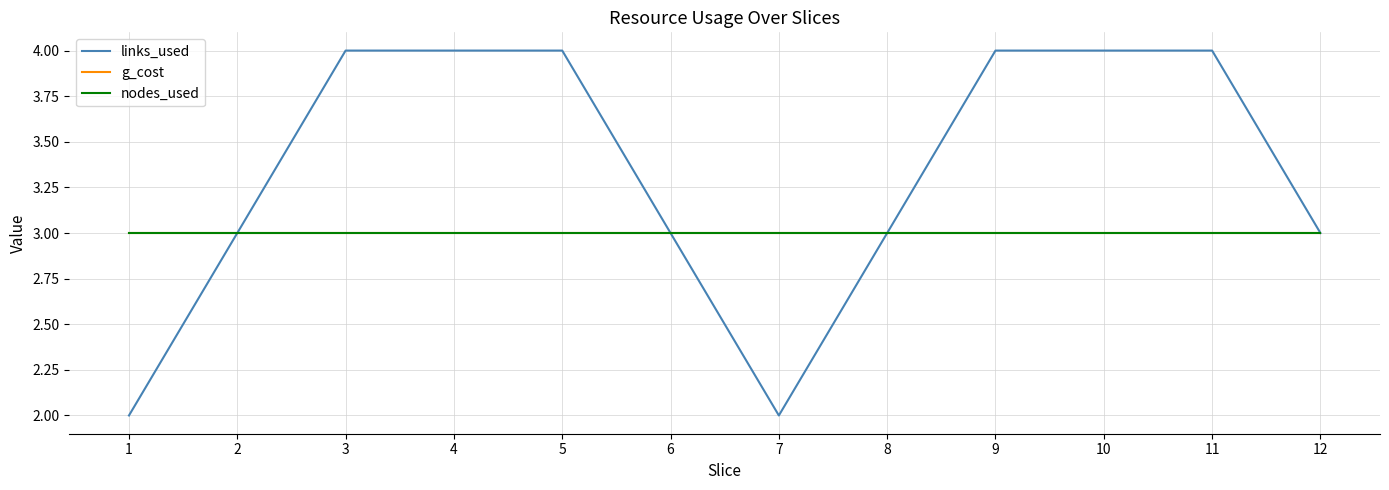

How many lines are shown in the chart?

3